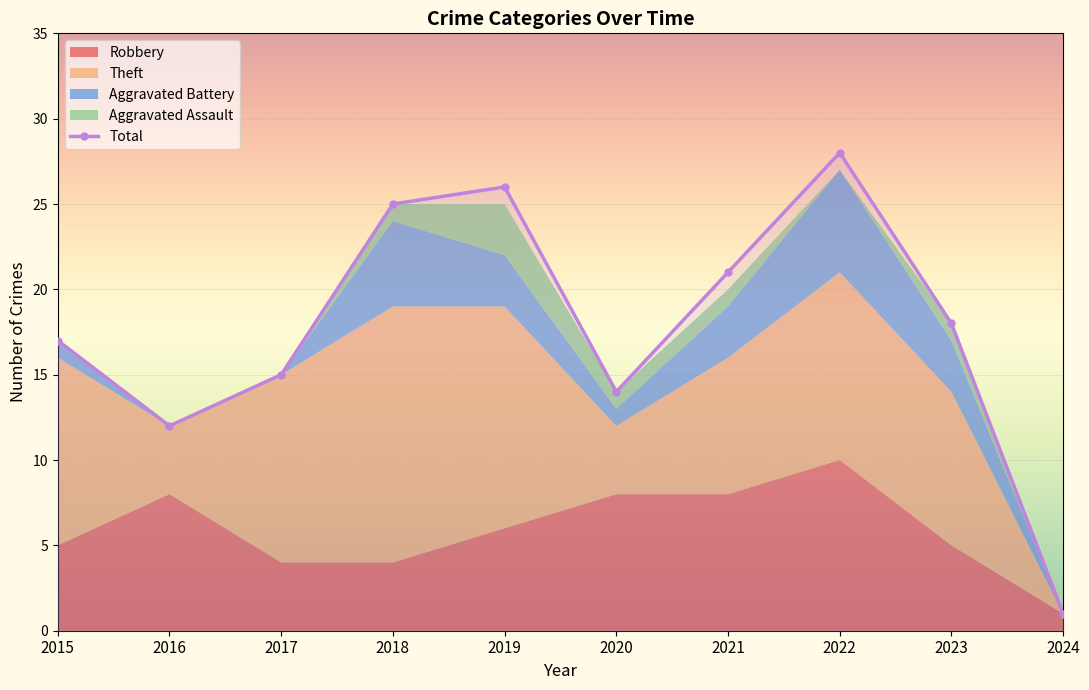

Reading left to right, what are all the values shown in this chart?

Robbery: 5	8	4	4	6	8	8	10	5	1
Theft: 11	4	11	15	13	4	8	11	9	0
Aggravated Battery: 1	0	0	5	3	1	3	6	3	0
Aggravated Assault: 0	0	0	1	3	1	1	0	1	0
Total: 17	12	15	25	26	14	21	28	18	1